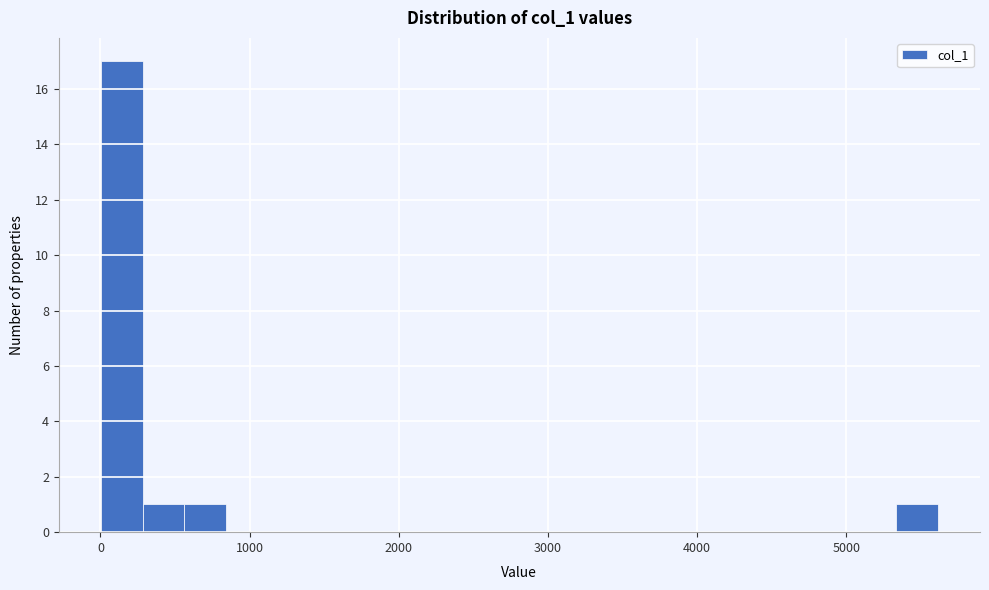

Around what value on the x-axis is the tallest bar? Give the approximate position of its centre, as read against the axis.

100